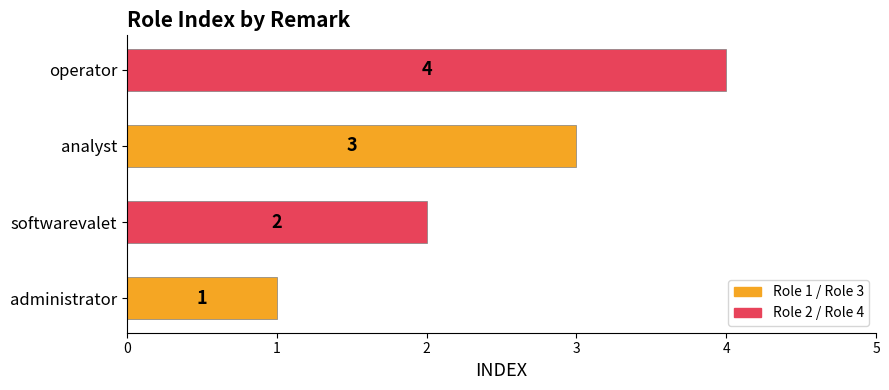

Which label corresponds to the largest value in the chart?

operator